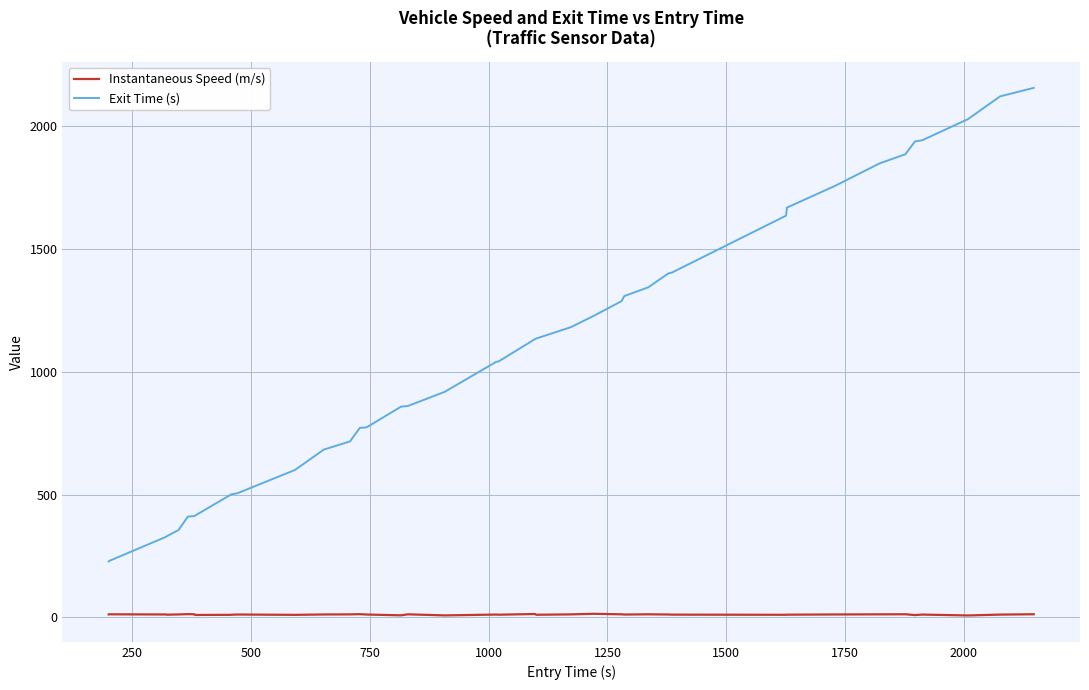

What is the difference between the maximum and second lowest values in the Exit Time (s) series?

1925.1